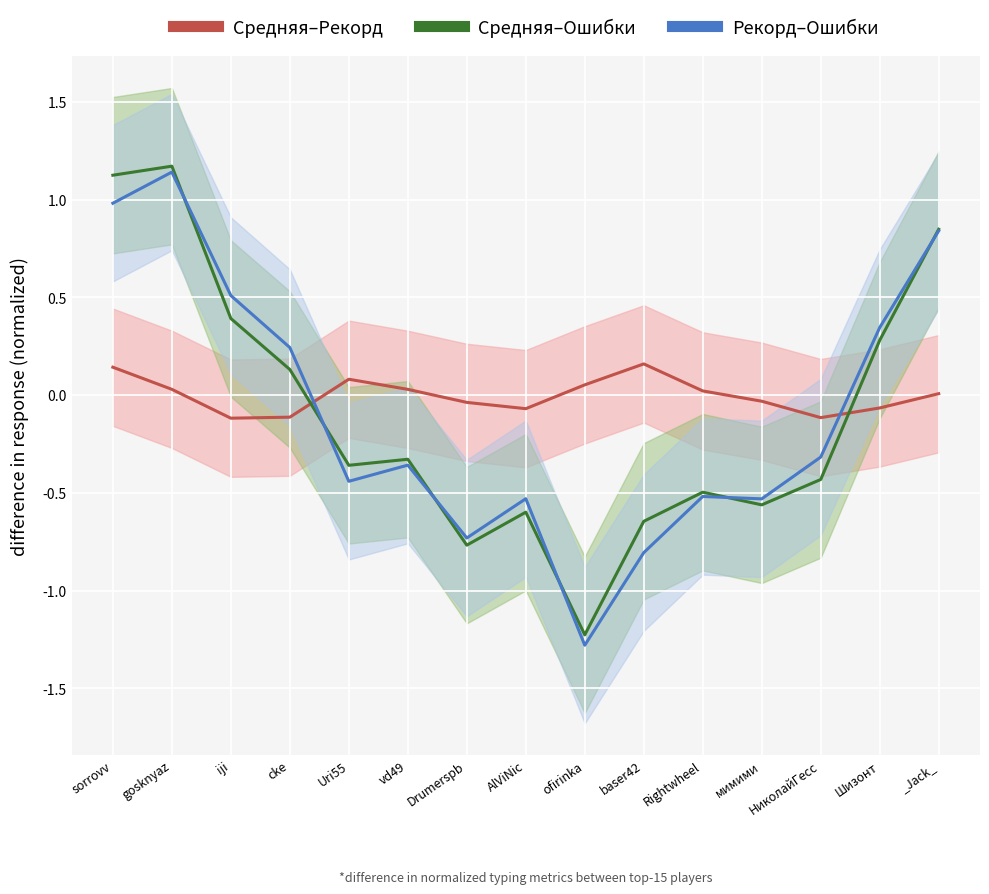

At which label is Рекорд–Ошибки closest to 0?

cke